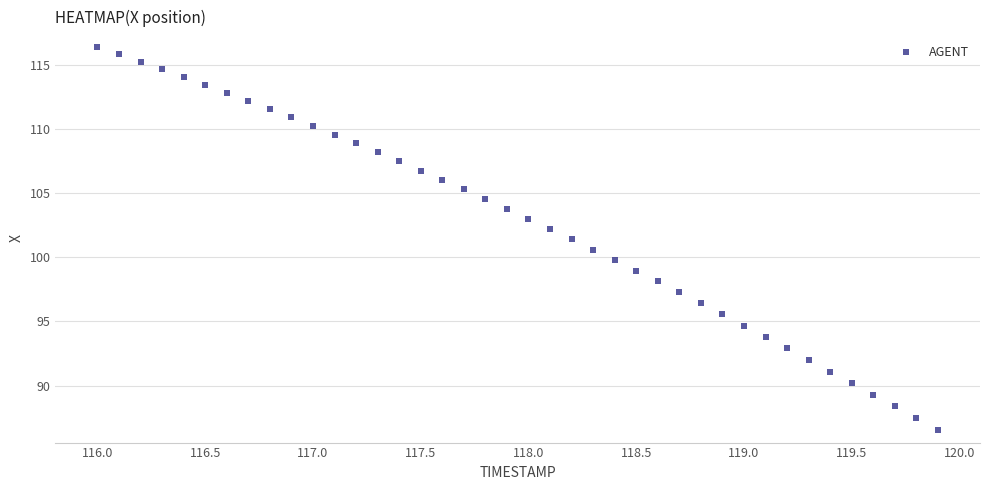

What is the range of Y values (max minus min)?

29.8